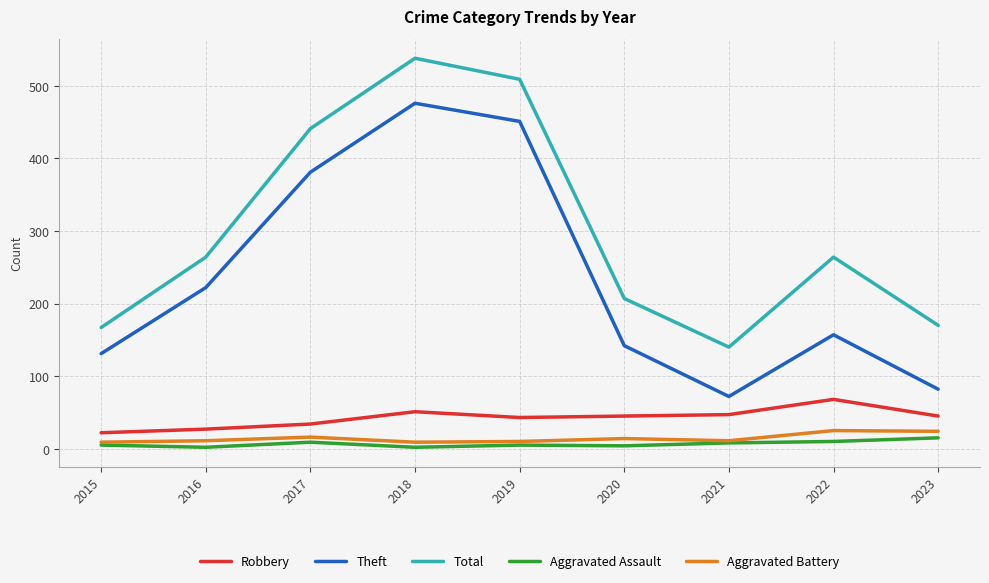

What is the sum of all Total values?

2700